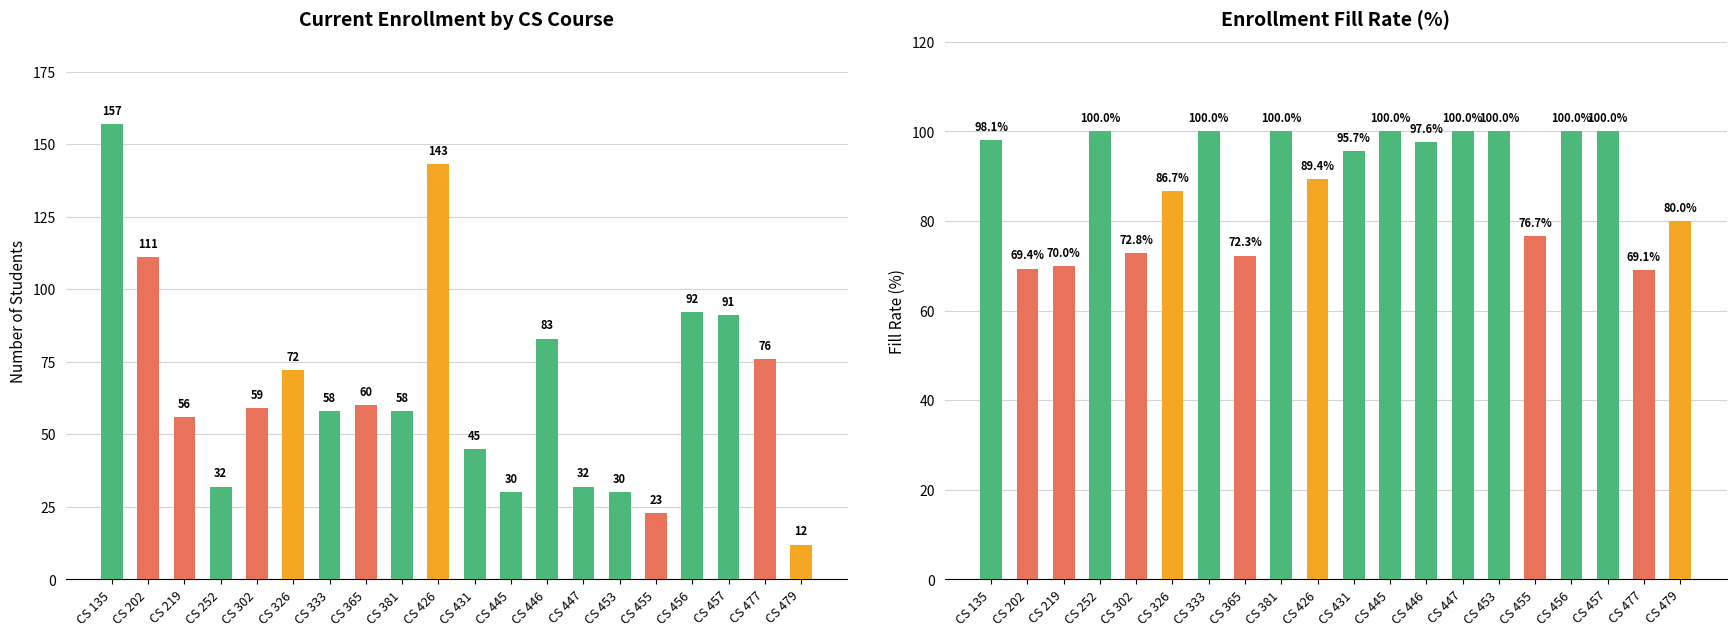

How many series are shown in this chart?

2